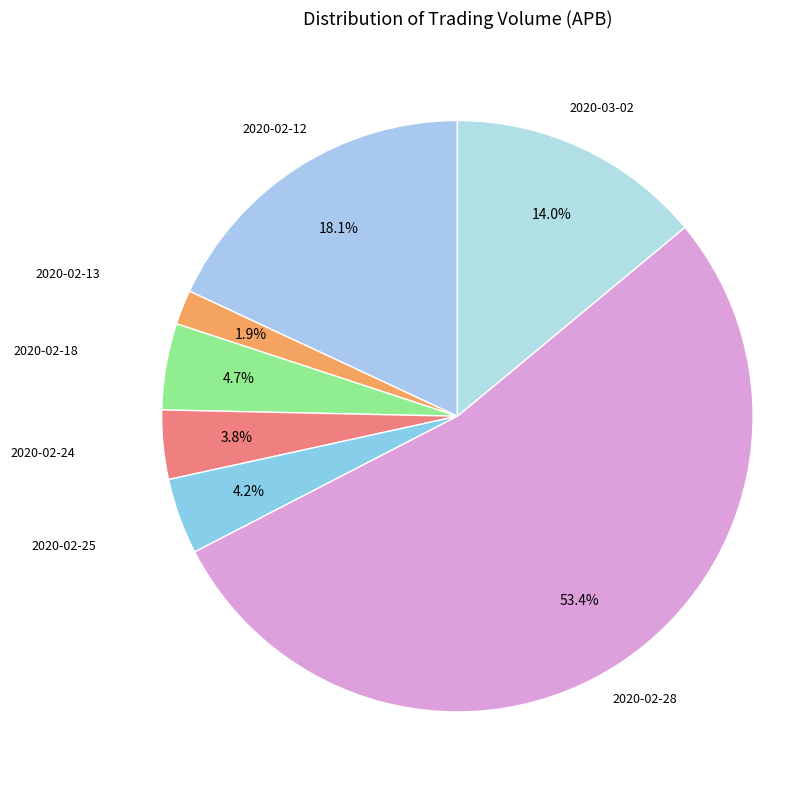

Does any single category account for the majority?

Yes